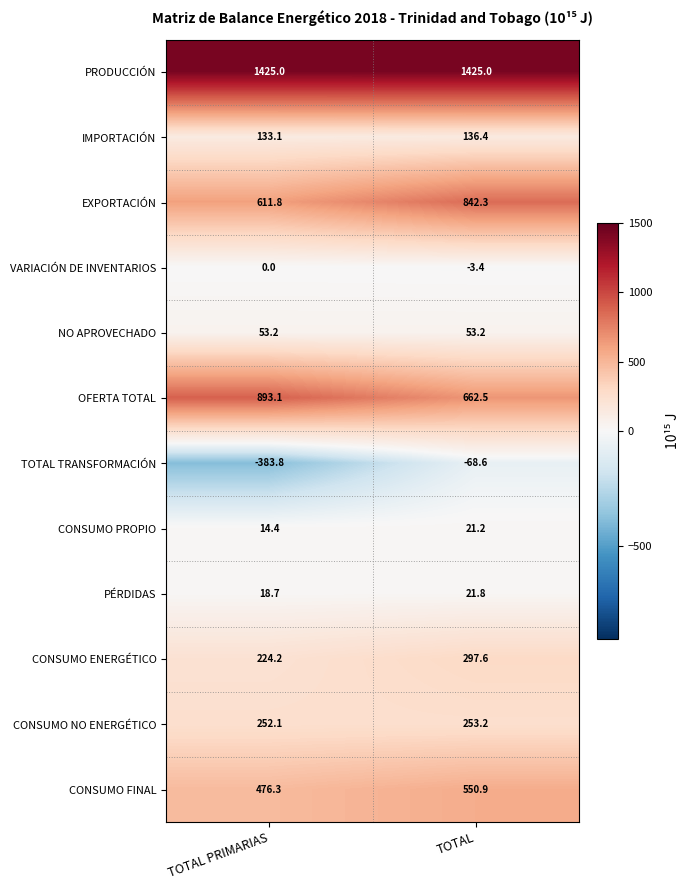

Read the CONSUMO NO ENERGÉTICO value at TOTAL.

253.2